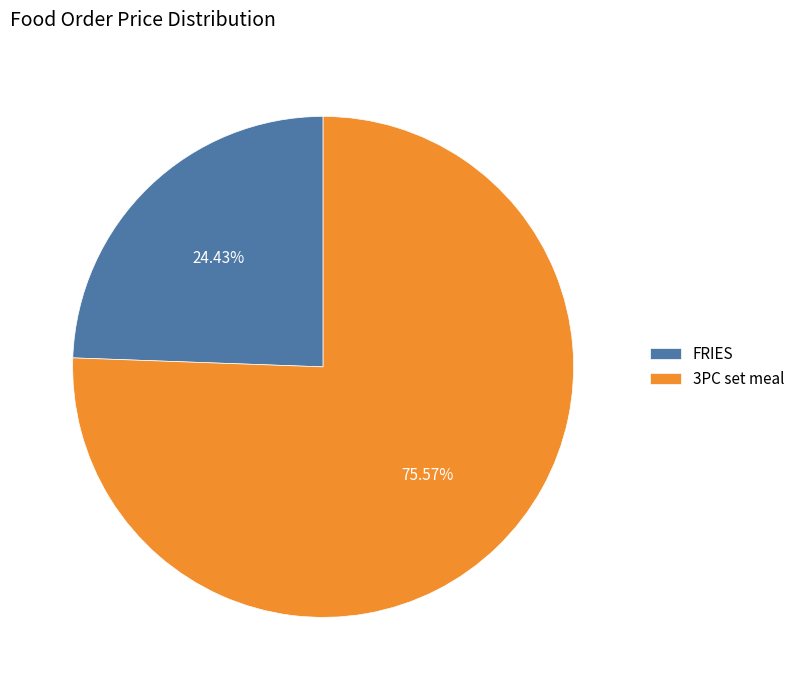

Which category has the biggest portion of the pie?

3PC set meal